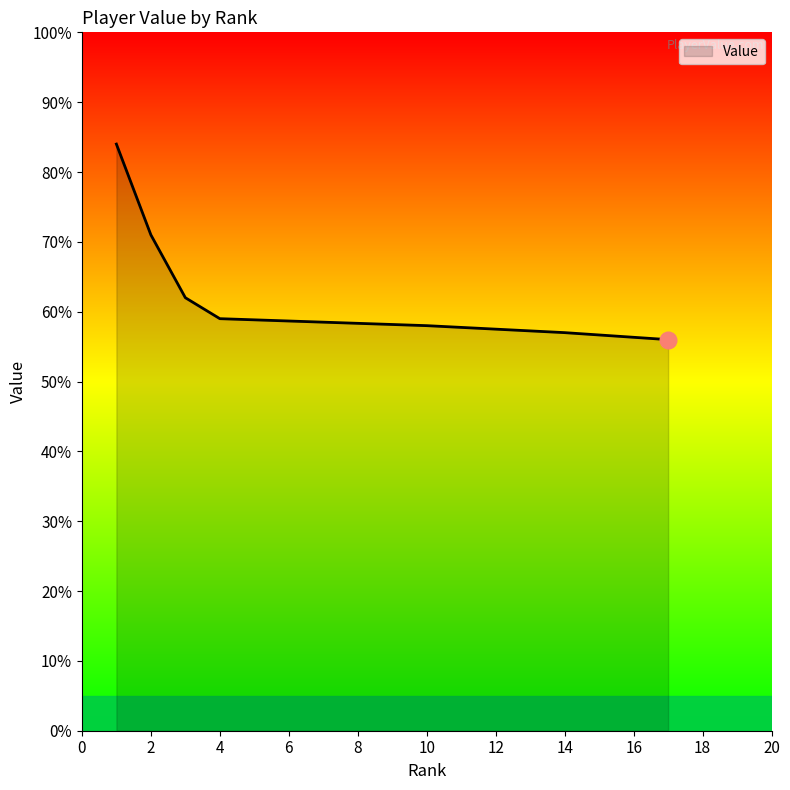

Does the chart display data point markers on the line(s)?

No